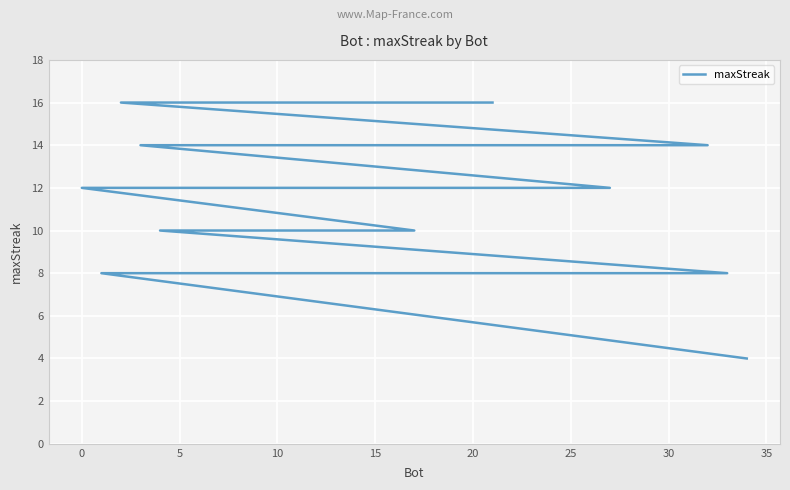

Reading right to left, what are all the values shown in this chart?

4	8	8	8	8	8	8	8	8	8	8	8	8	10	10	10	10	10	10	10	12	12	12	12	14	14	14	14	14	16	16	16	16	16	16